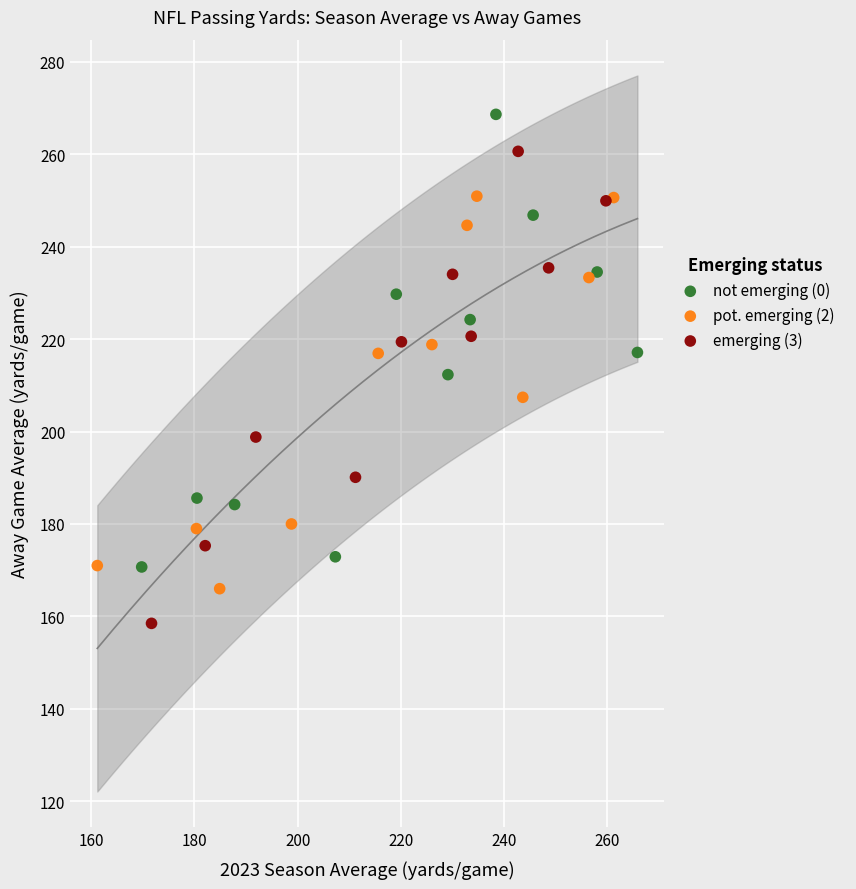

Which series contains the highest Y value?

not emerging (0)